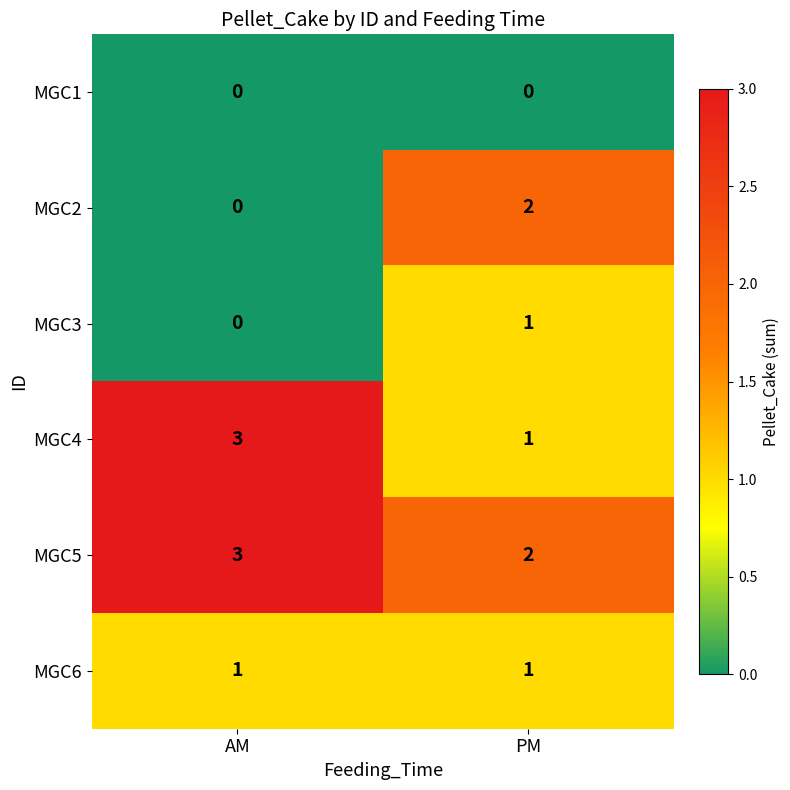

Which series has the largest total across all categories?

MGC5